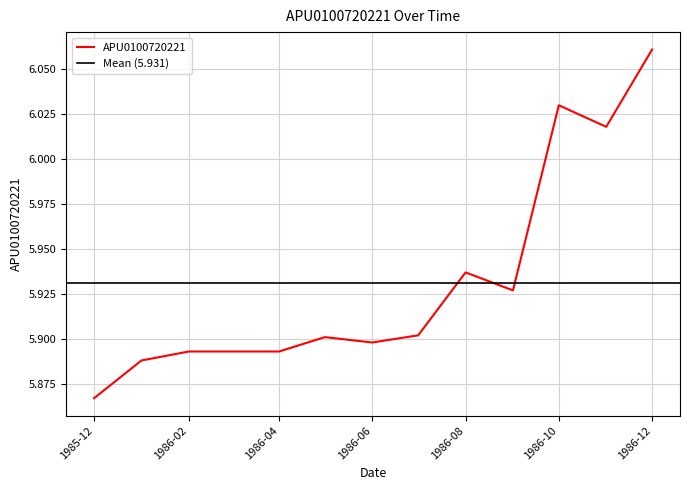

Where is APU0100720221 nearest to the value 5?

1985-12